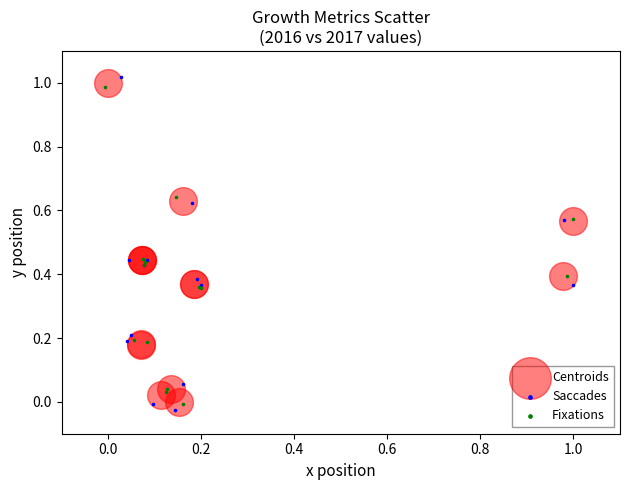

Which series reaches the minimum Y coordinate?

Saccades